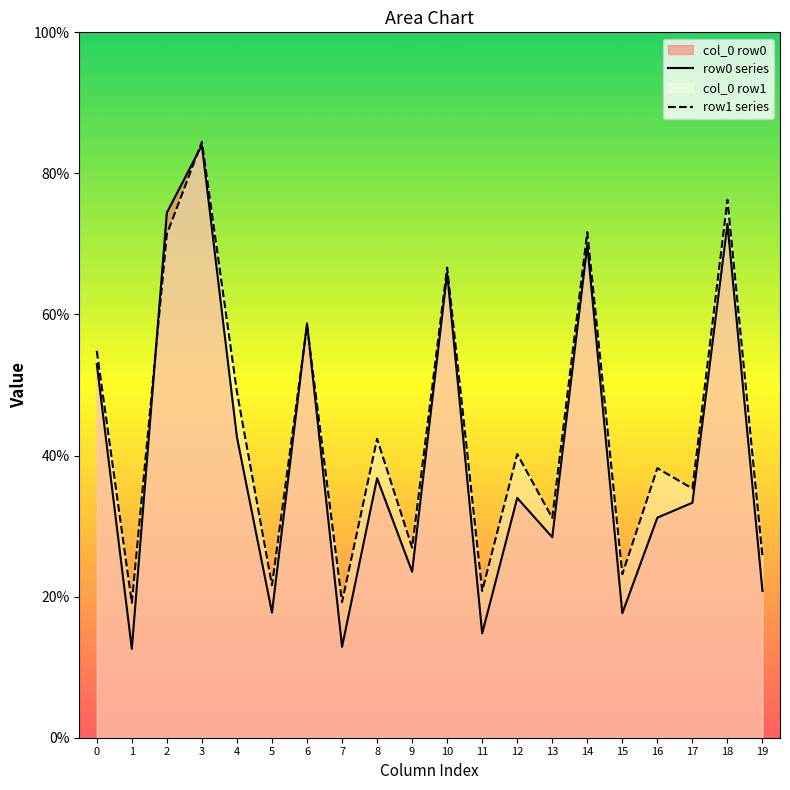

How many data points in row1 series are above 40?

10